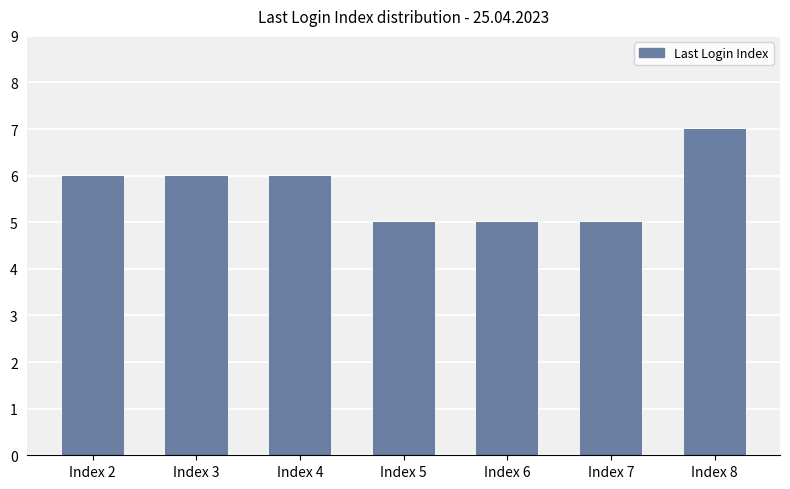

What is the value of the 3rd bar from the left?

6